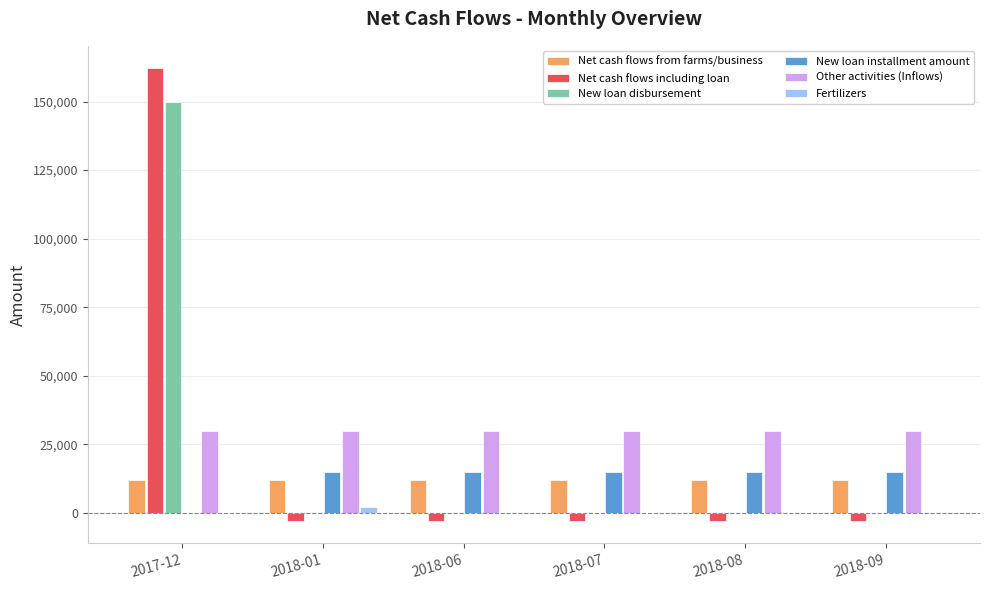

What is the greatest value displayed?

162066.7